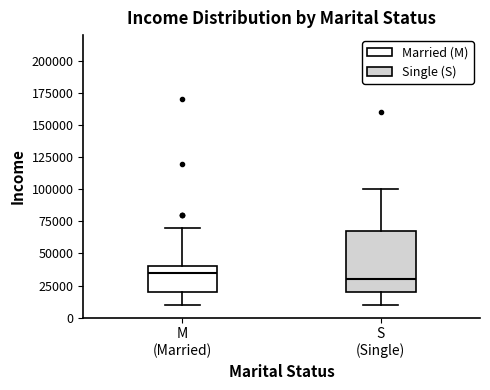

Comparing the boxes themselves (not the whiskers), which one is the tallest?

S (Single)